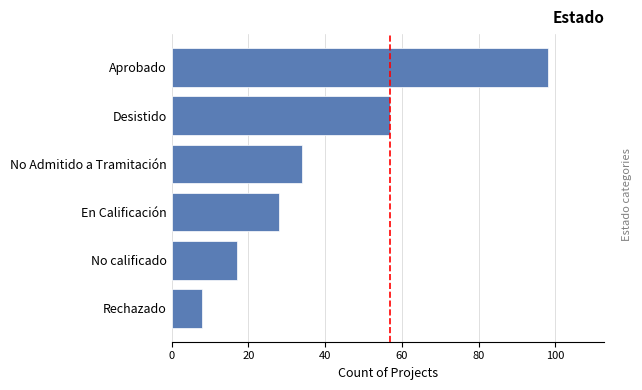

Is it true that the value at En Calificación is 28?

True